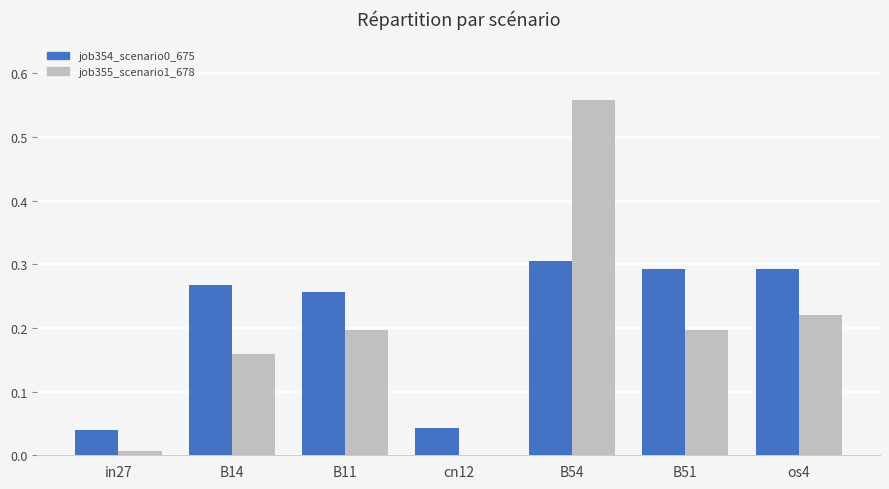

Between B54 and B51, which series saw the biggest shift?

job355_scenario1_678